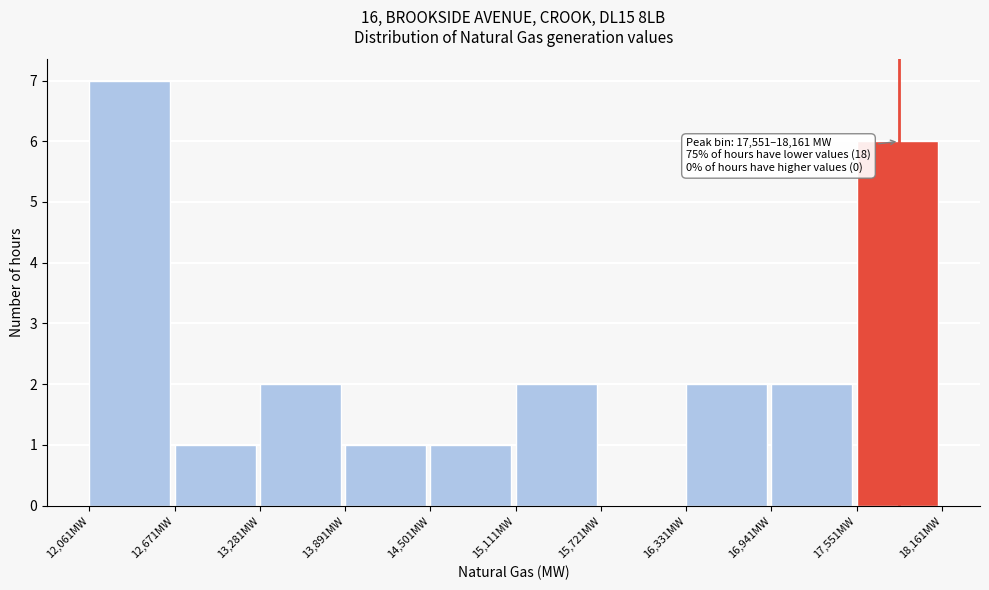

Which range on the x-axis has the tallest bar?

12100 to 12700